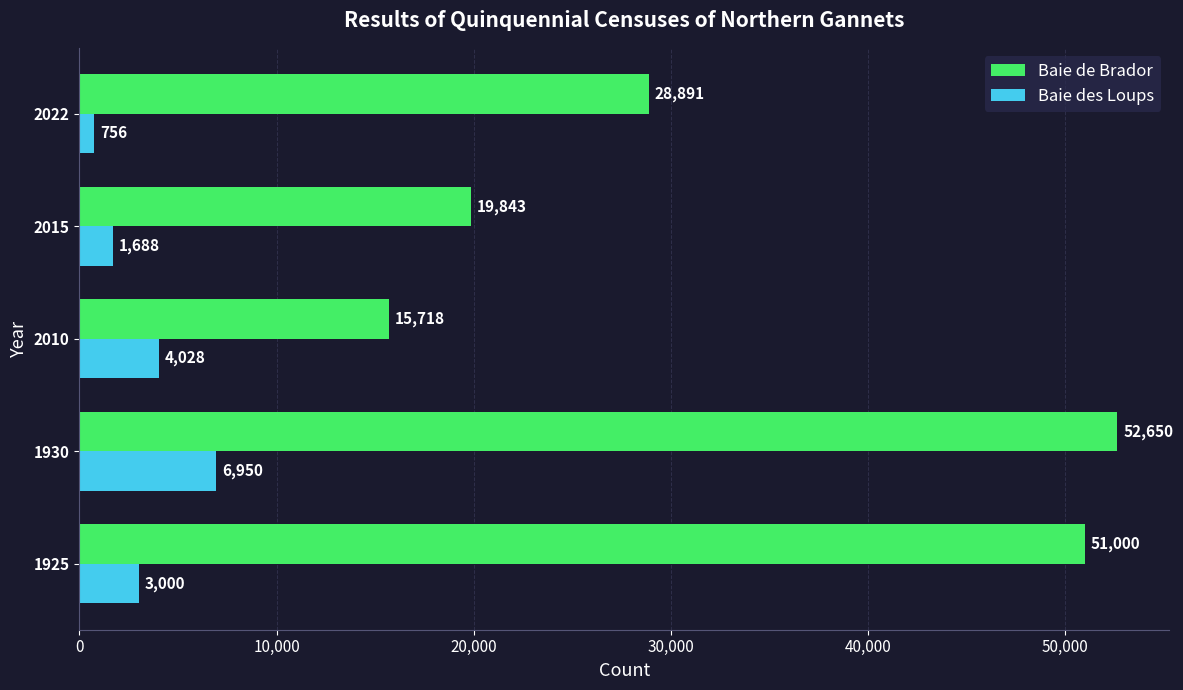

Which series has the largest range (max minus min)?

Baie de Brador